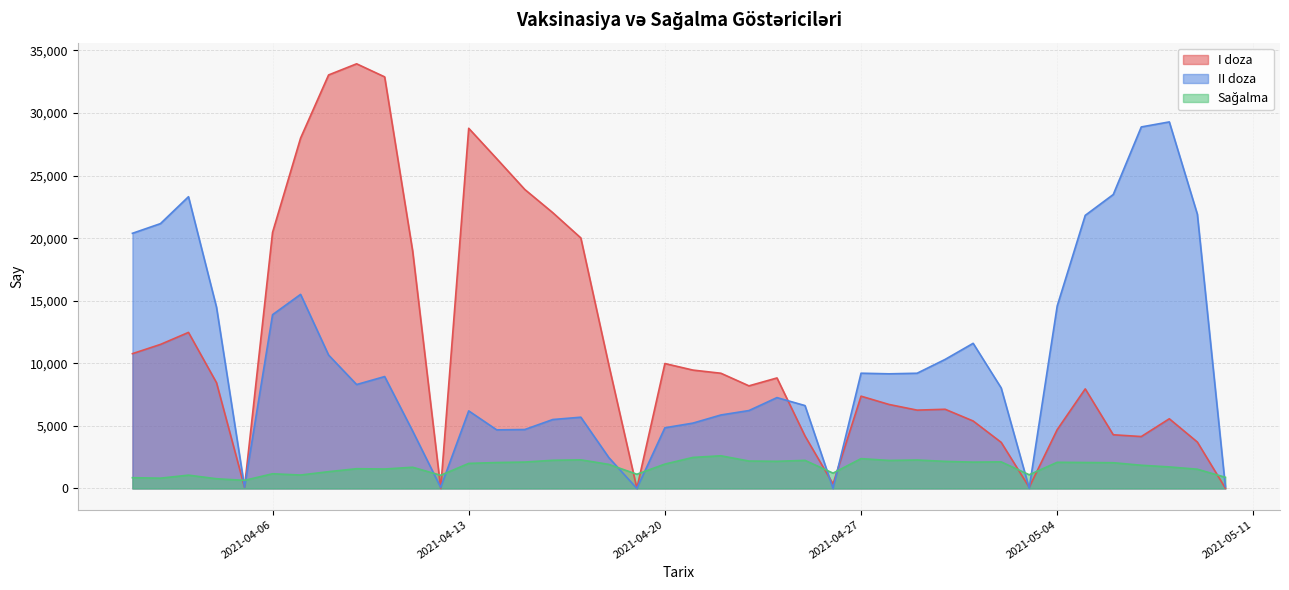

What is the label of the 29th point from the right?

2021-04-12